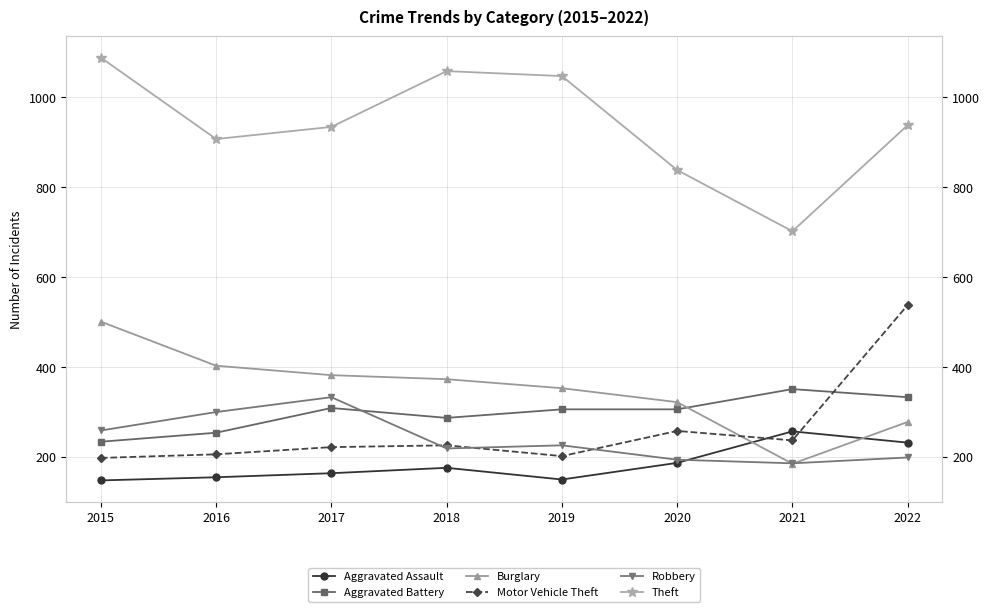

At 2016, list the series in order from largest to smallest.

Theft, Burglary, Robbery, Aggravated Battery, Motor Vehicle Theft, Aggravated Assault